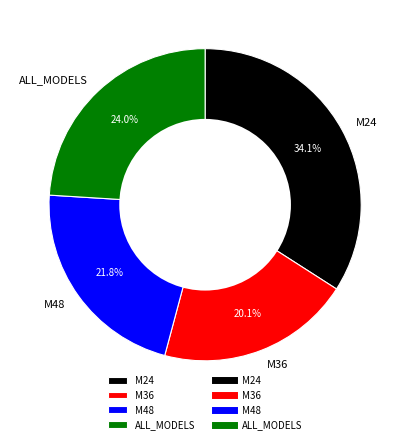

True or false: M36 accounts for 27% of the total.

False